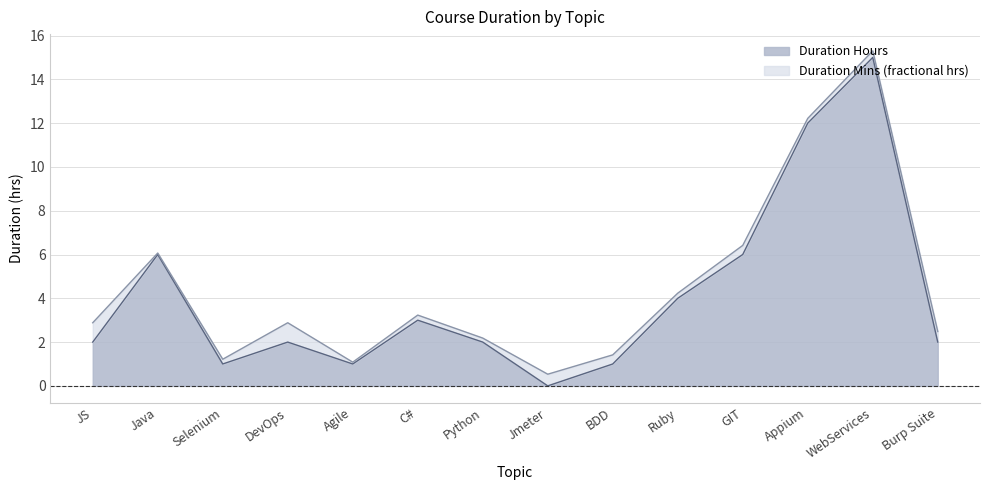

What is the label of the 7th point from the right?

Jmeter